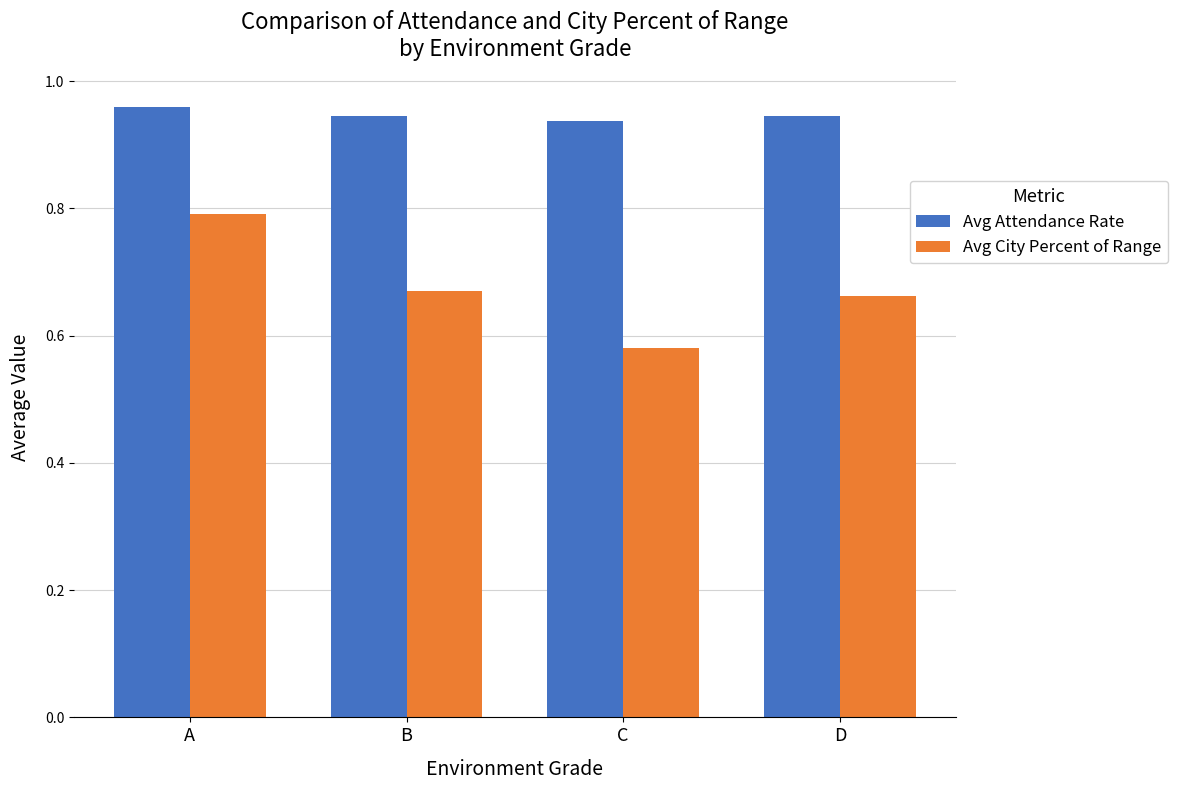

At A, list the series in order from largest to smallest.

Avg Attendance Rate, Avg City Percent of Range